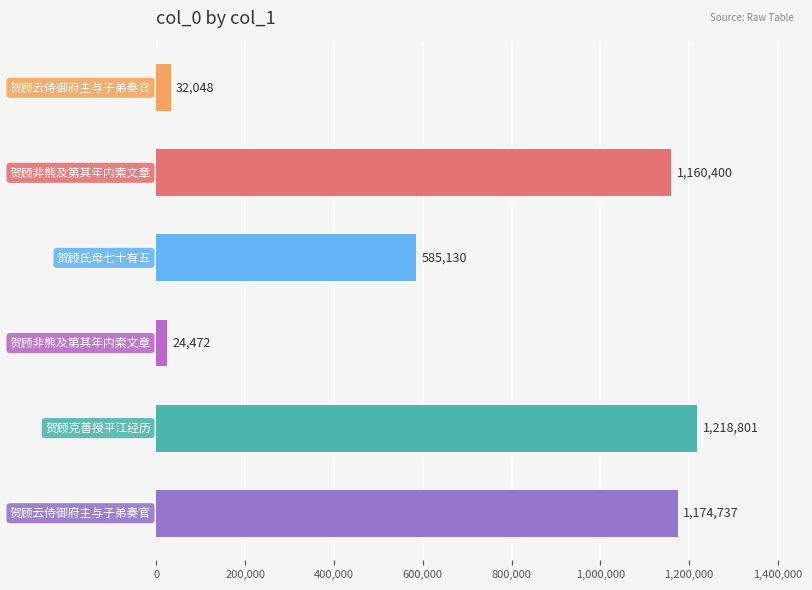

What is the sum of all values?

4195588